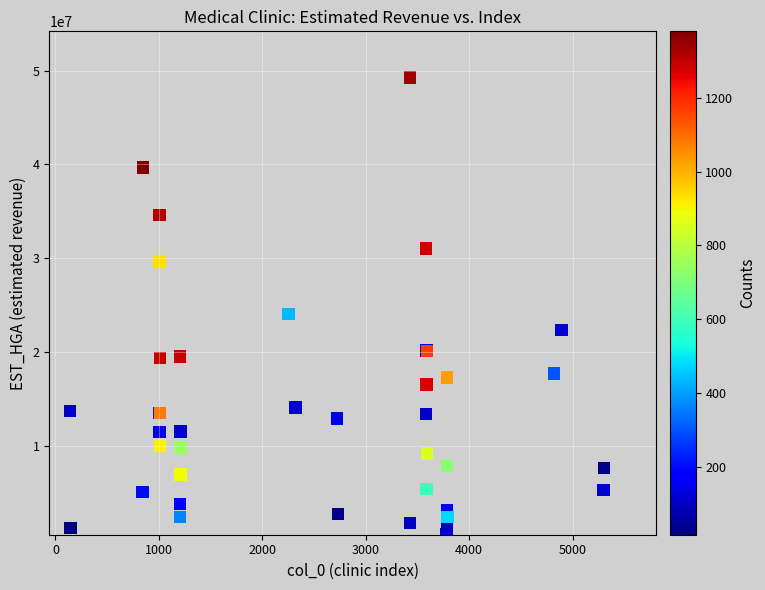

What Y value in the scatter plot is closest to 24958513?

24085712